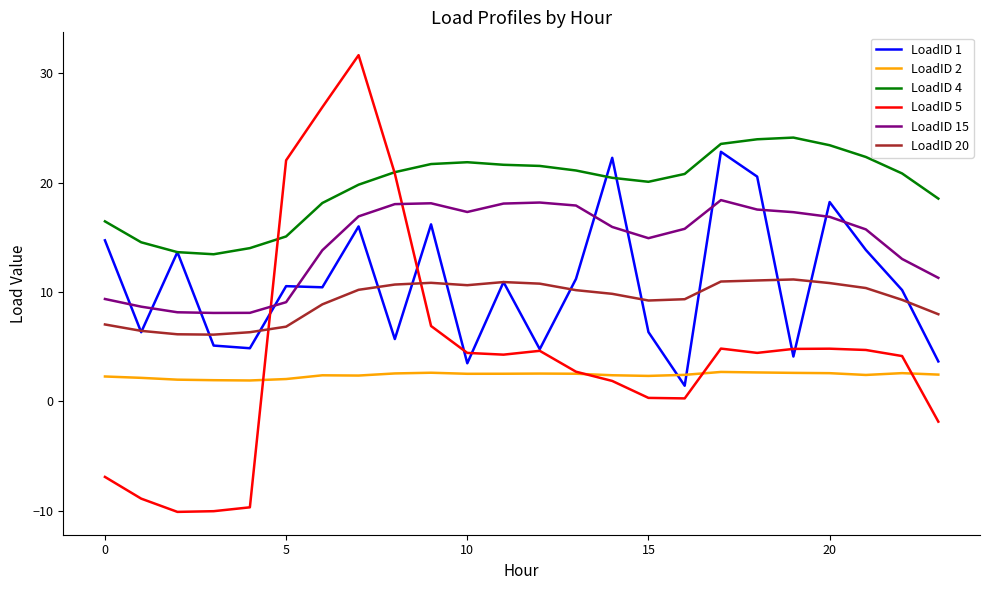

After their last crossing, which series has the higher values: LoadID 1 or LoadID 15?

LoadID 15